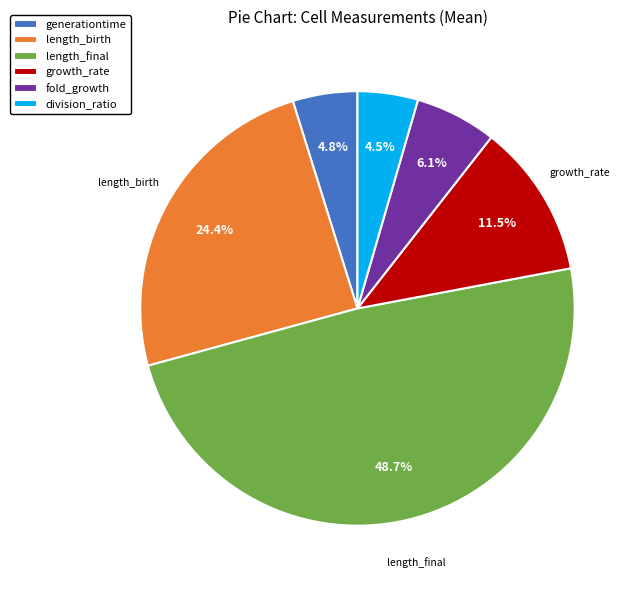

Count the number of slices in the pie.

6